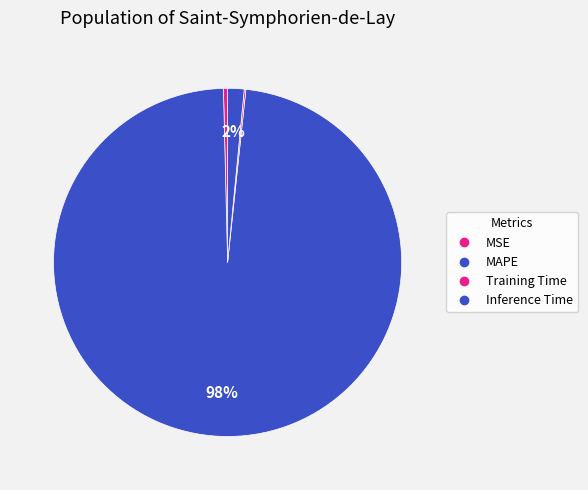

What percentage is the MAPE slice, to the nearest percent?

98%